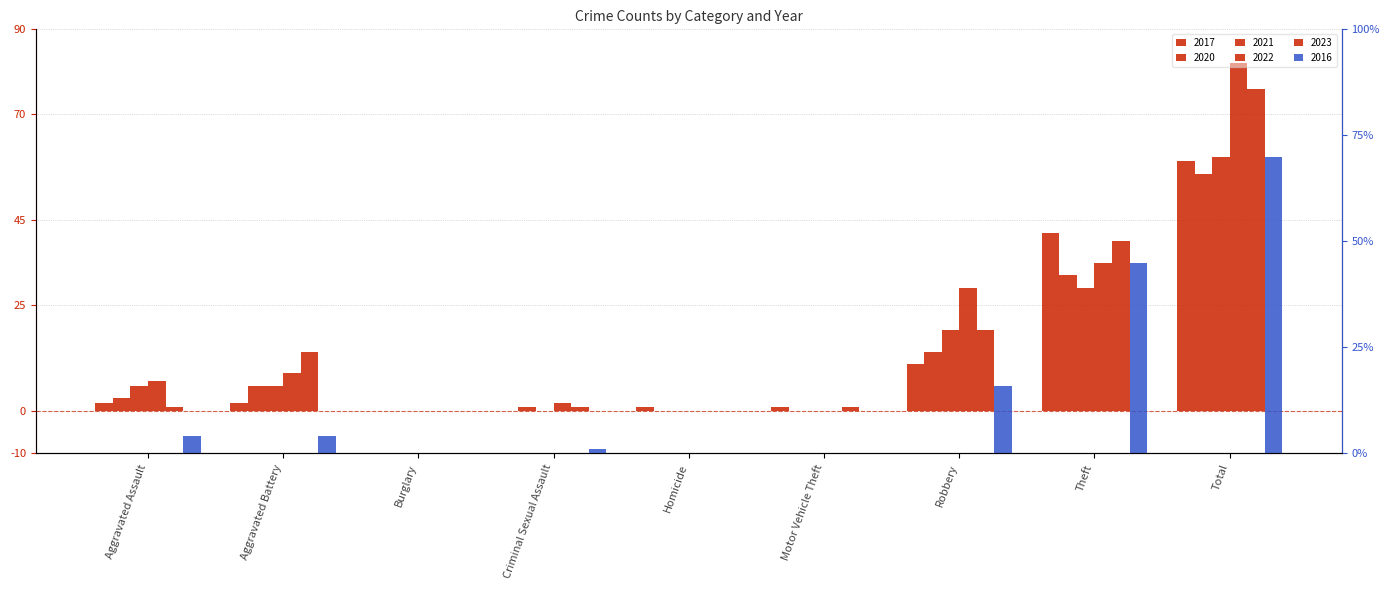

How many bars are there in total?

54